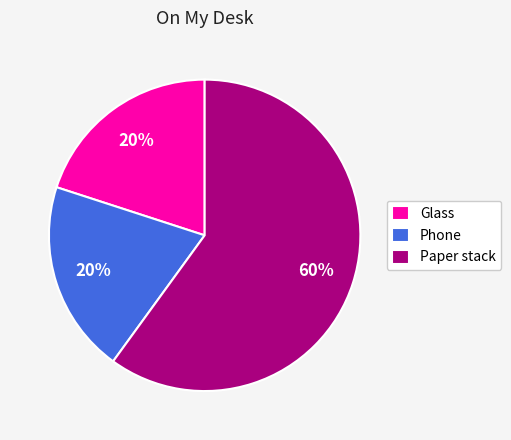

To the nearest percent, what percentage of the pie is Paper stack?

60%